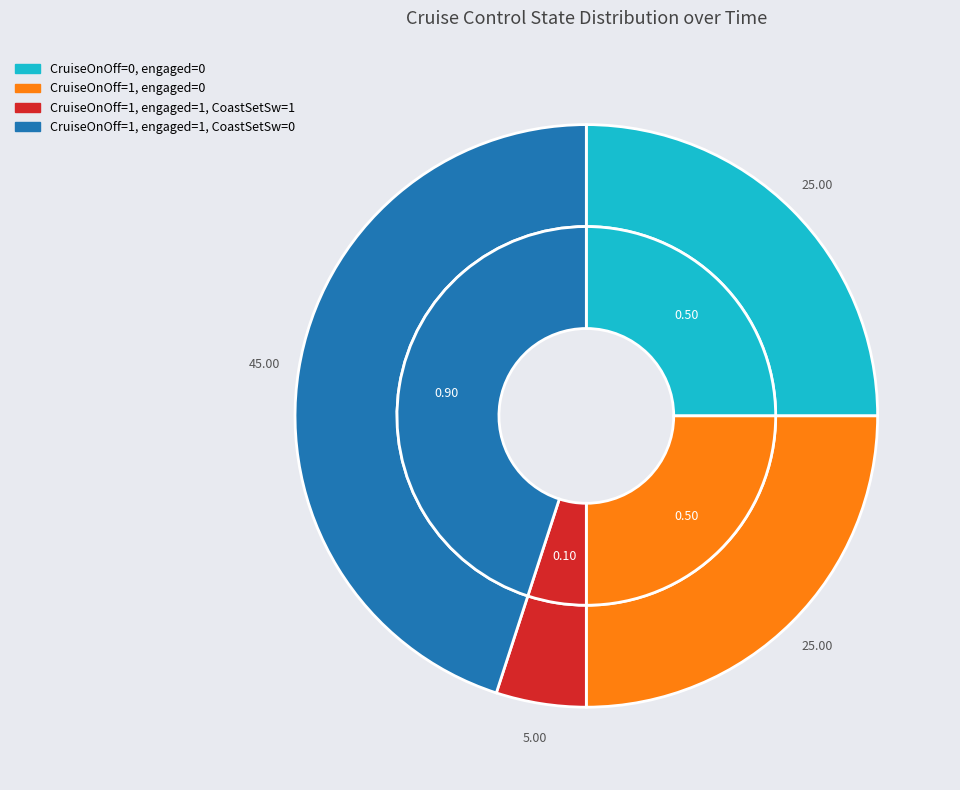

Which has a higher value, Time=1.1 (CruiseOnOff=1, CoastSetSw=0) or Time=1 (CruiseOnOff=1, CoastSetSw=0)?

Time=1.1 (CruiseOnOff=1, CoastSetSw=0)